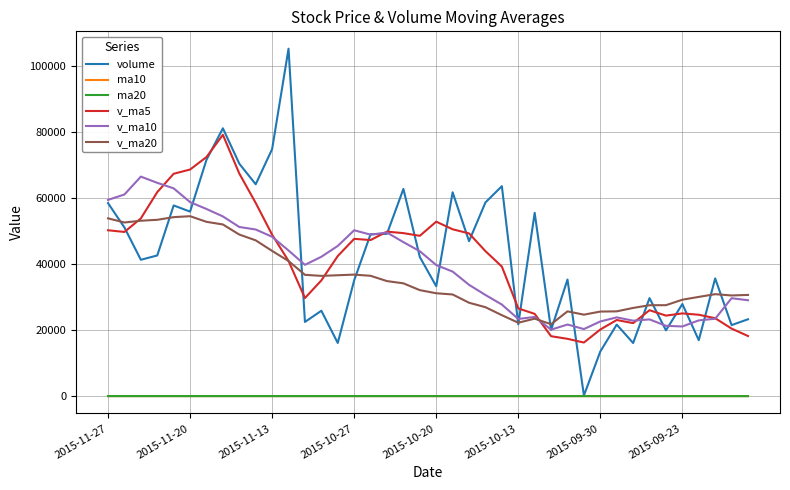

True or false: ma10 and v_ma5 cross at least once.

False